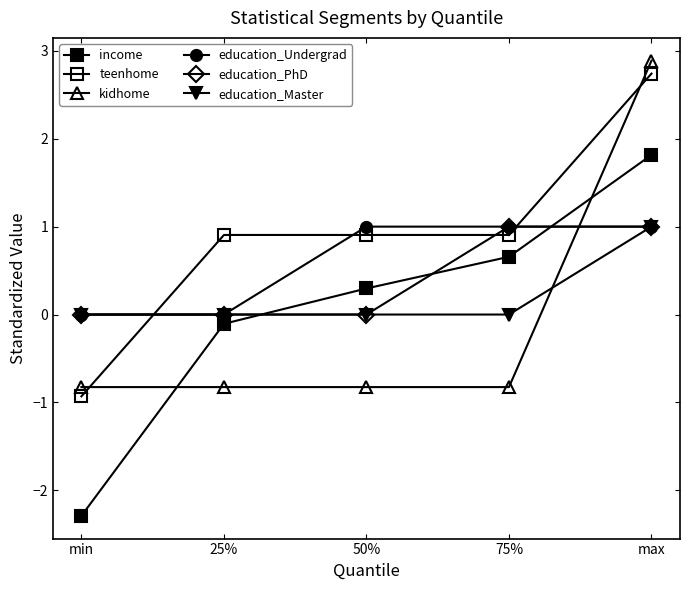

How many lines are shown in the chart?

6